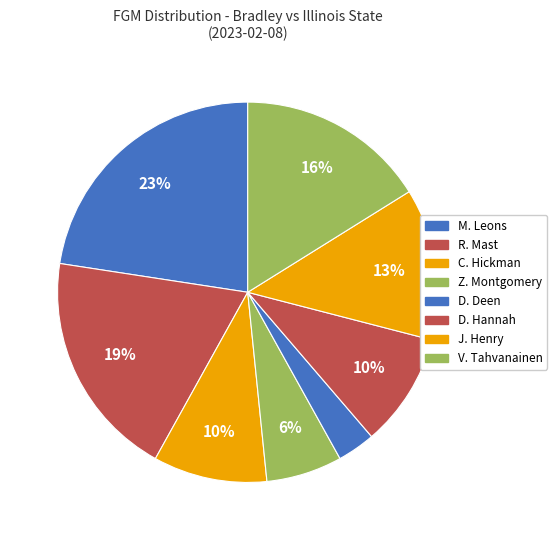

Is there a majority slice in this chart?

No